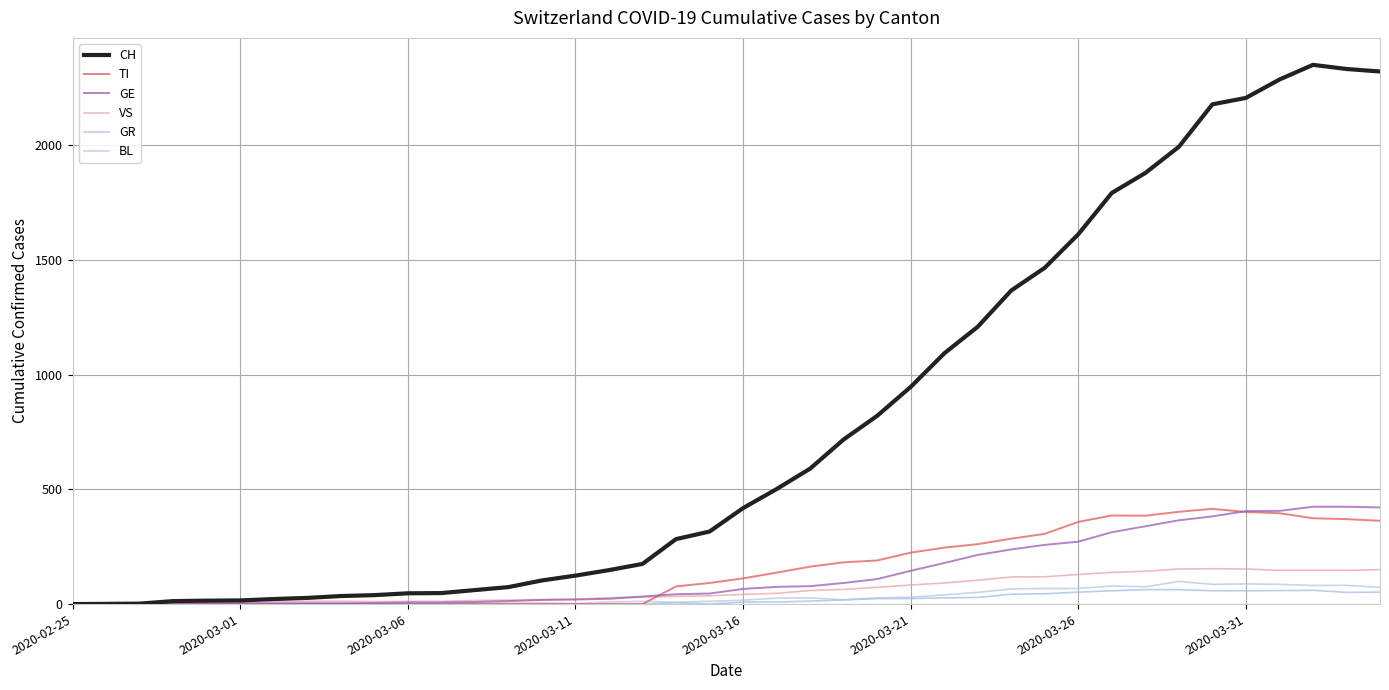

In BL, how many points are lower than both neighbors (excluding endpoints)?

6